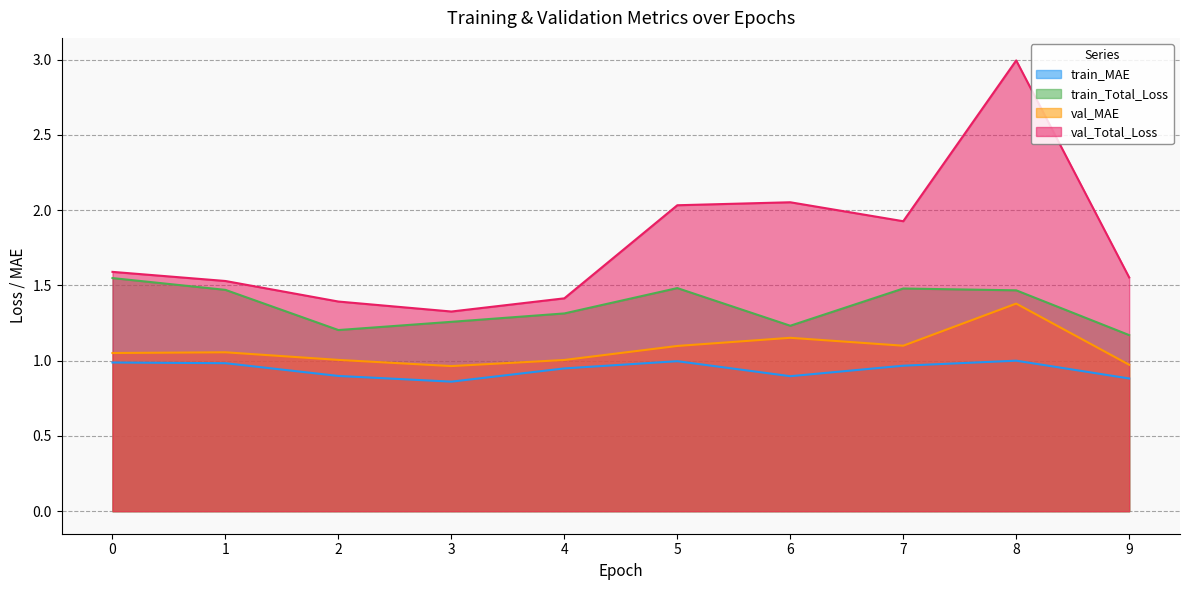

The value of train_Total_Loss at 2 is 2.0. True or false?

False